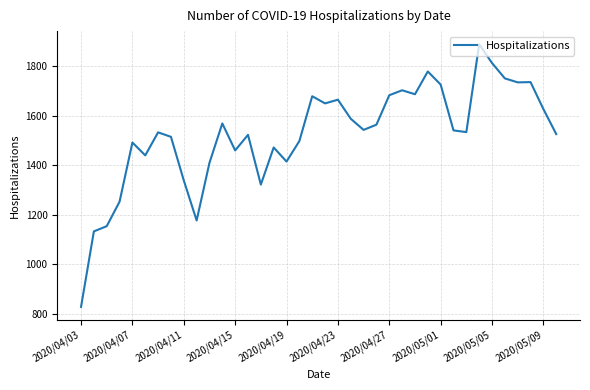

What is the difference between the maximum and minimum values?

1061